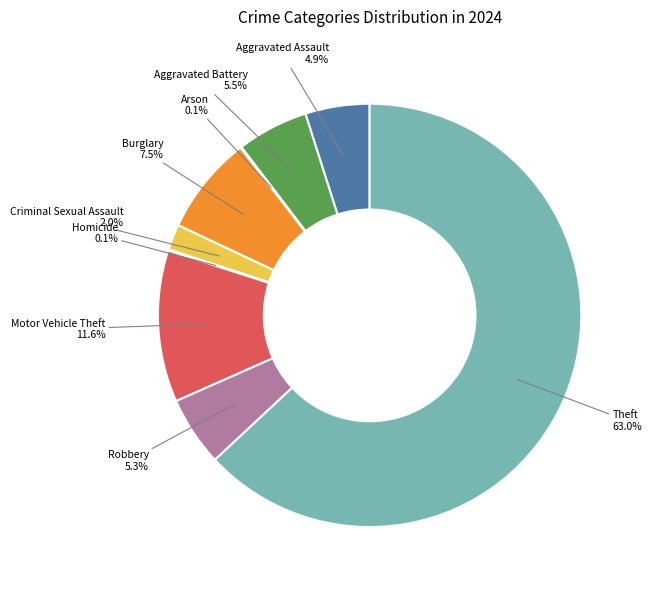

Which has a higher value, Burglary or Robbery?

Burglary